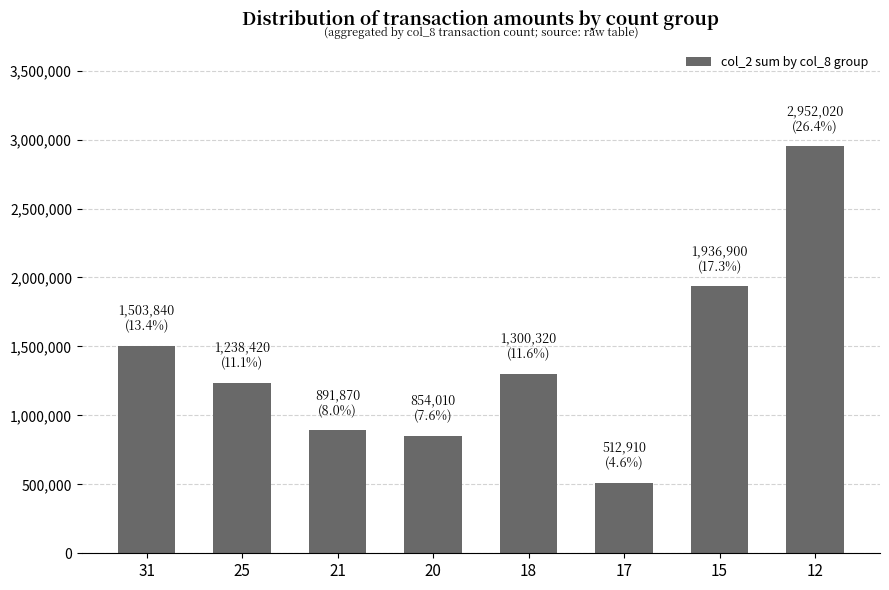

What is the difference between the values at 20 and 31?

649830